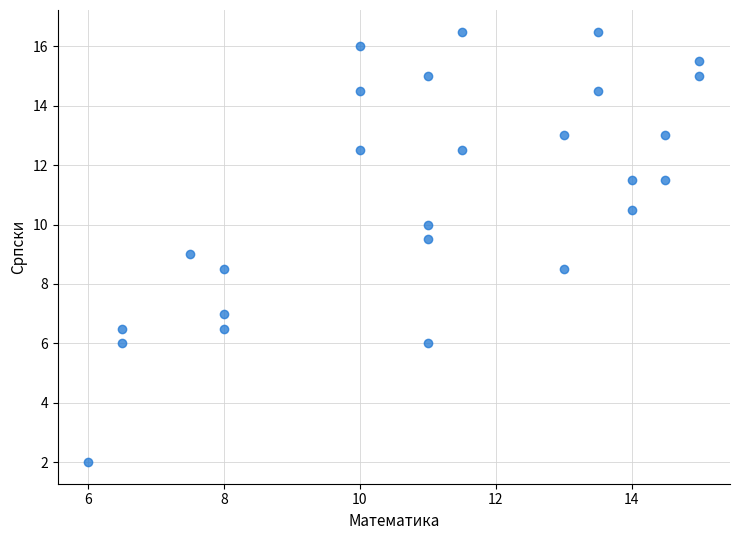

What is the range of Y values (max minus min)?

14.5